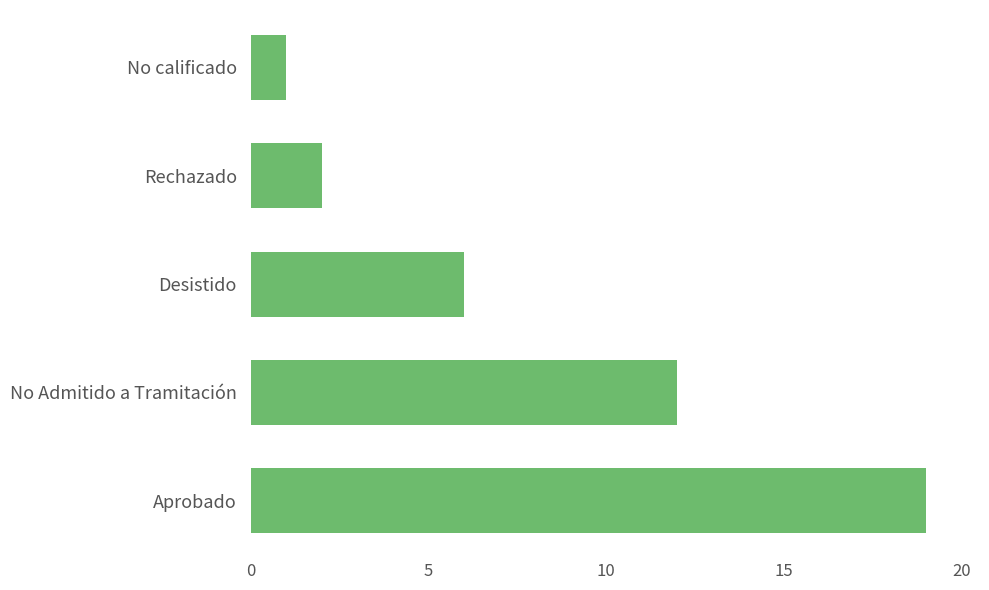

At which category does the chart reach its peak across all series?

Aprobado